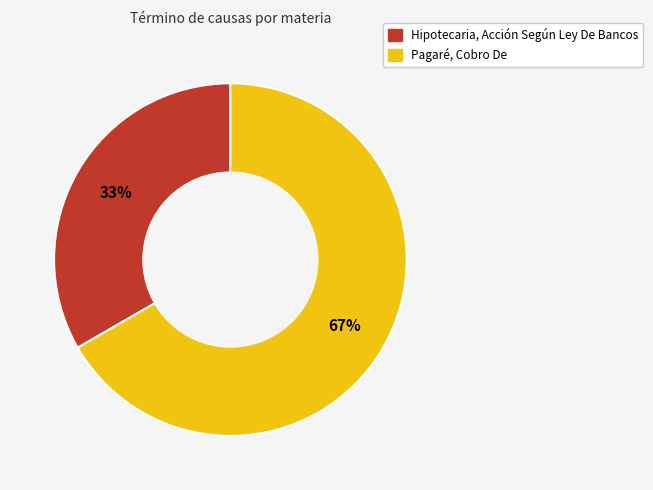

Combined, do Pagaré, Cobro De and Hipotecaria, Acción Según Ley De Bancos account for over 50%?

Yes